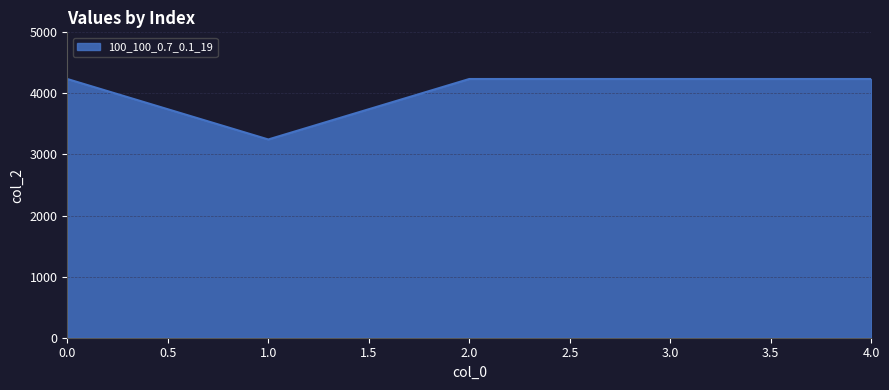

Approximately how many times larger is the value at 1.0 compared to 3.0?

0.8